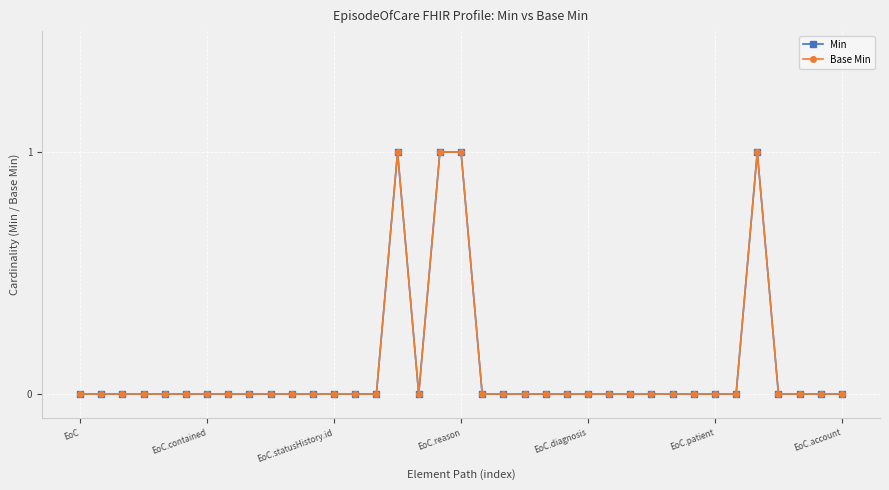

Does the chart have visible grid lines?

Yes